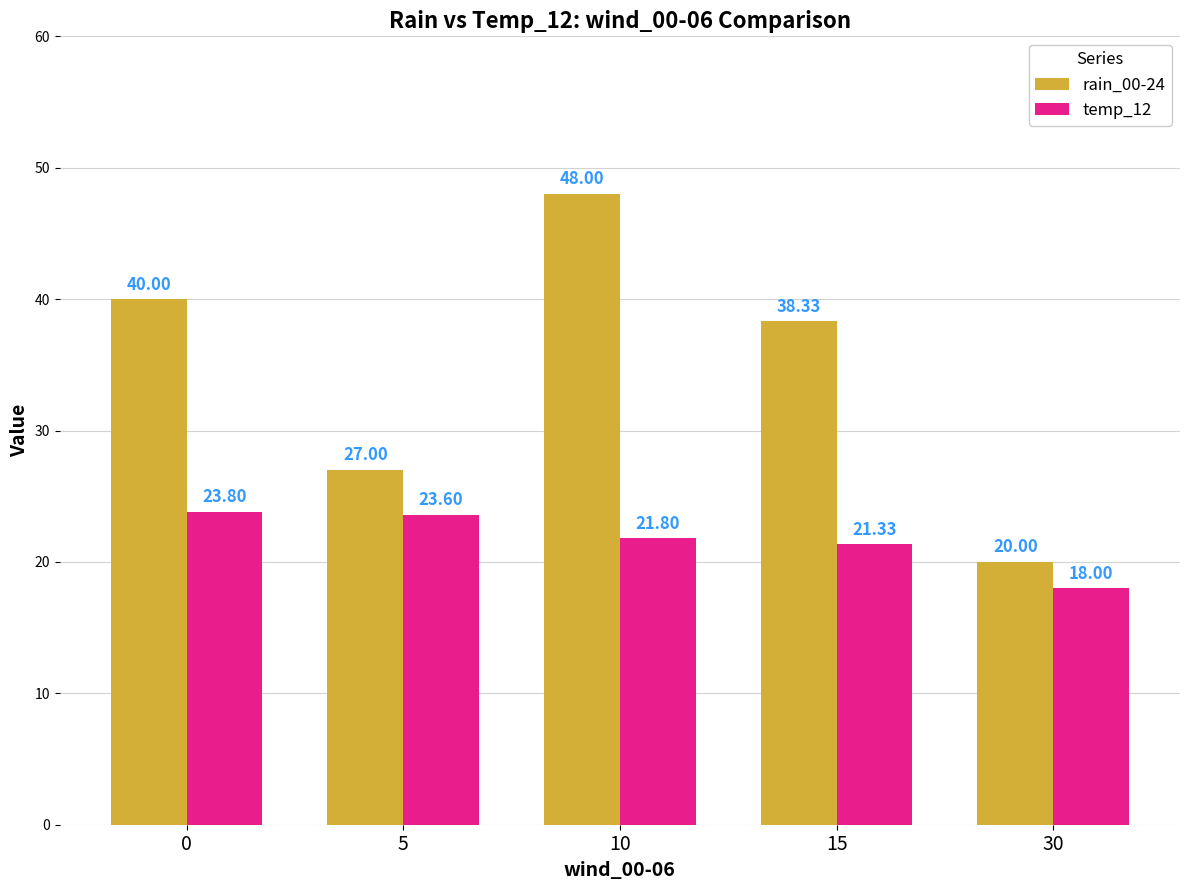

The temp_12 series shows 18.0 at 30. True or false?

True